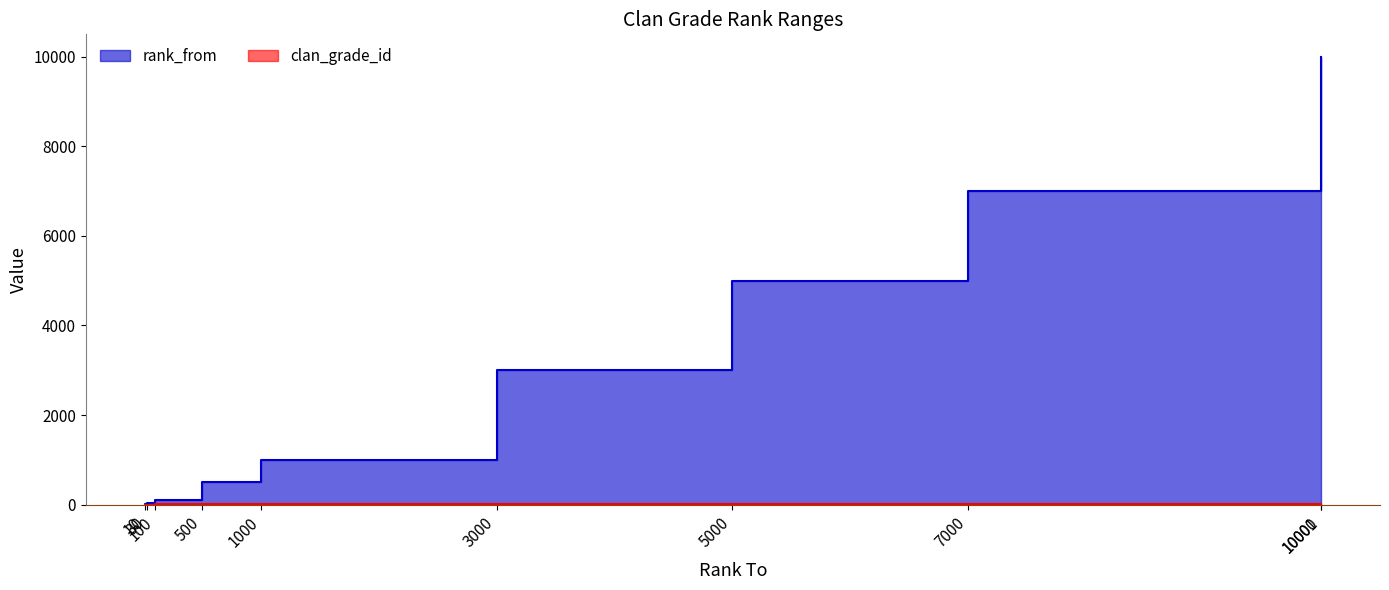

The value of rank_from at 5000 is 4819. True or false?

False